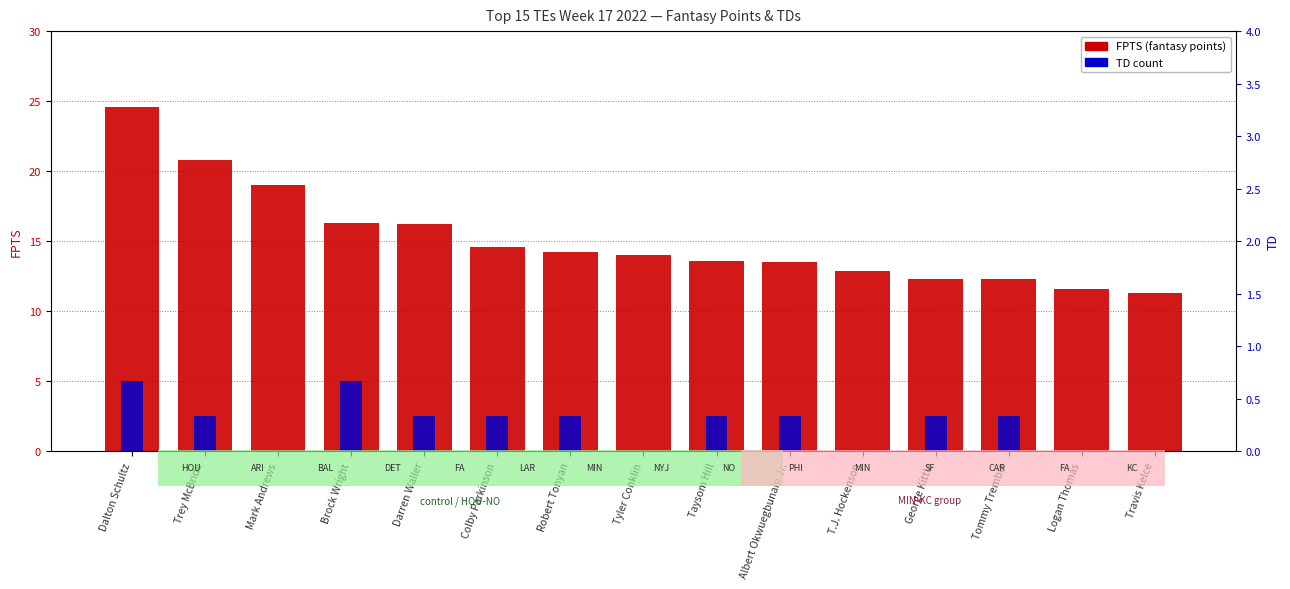

What is the maximum value for TD (scaled)?

5.0